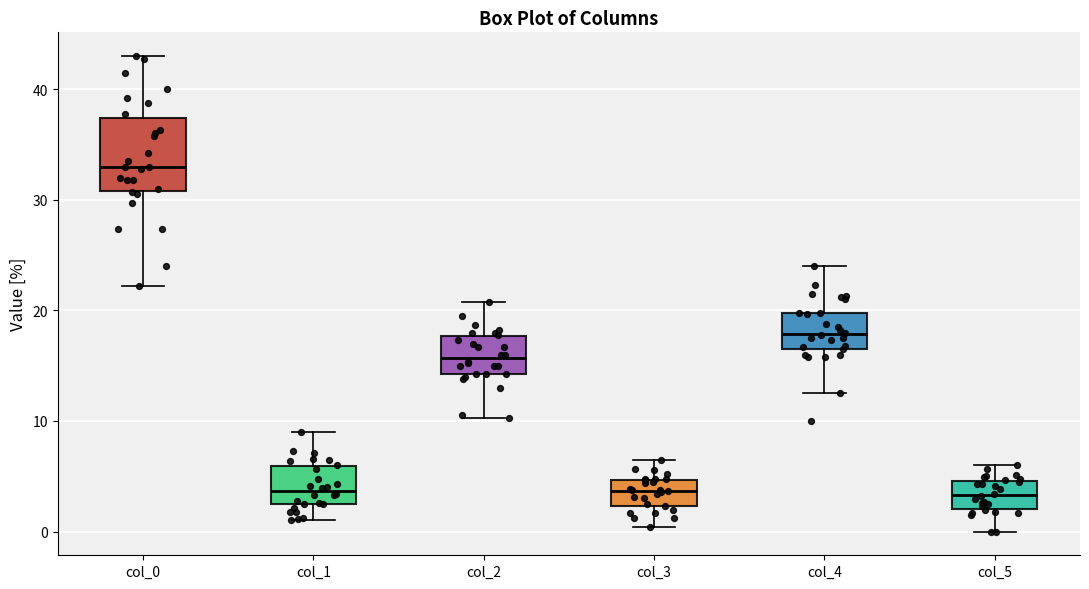

Reading left to right, transcribe this box plot: for each box, give where its median line is, the range the box spans, and where its two whiskers end, as read against the y-axis. The values are not printed on the chart, so give them approximately, as read against the axis.

col_0: median 33, box 31 to 37, whiskers 22 to 43
col_1: median 4, box 2 to 6, whiskers 1 to 9
col_2: median 16, box 14 to 18, whiskers 10 to 21
col_3: median 4, box 2 to 5, whiskers 0 to 6
col_4: median 18, box 17 to 20, whiskers 13 to 24
col_5: median 3, box 2 to 5, whiskers 0 to 6